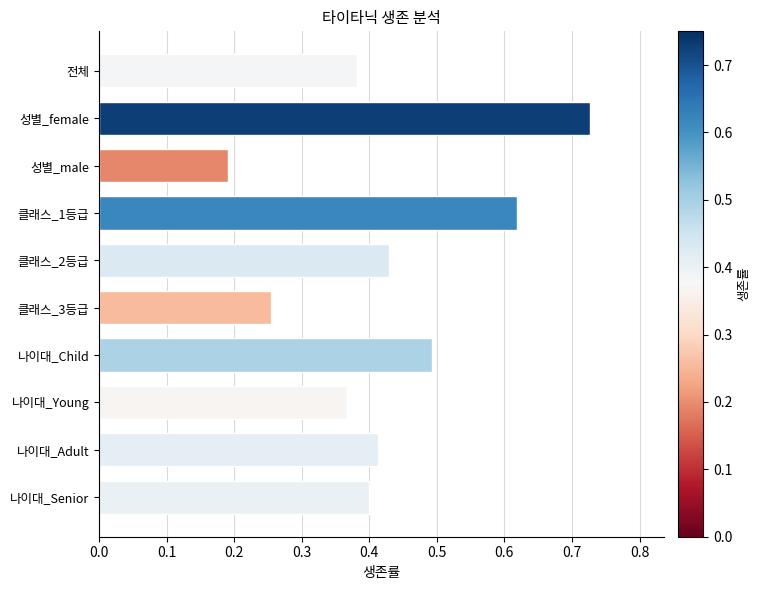

Which label corresponds to the smallest value in the chart?

성별_male